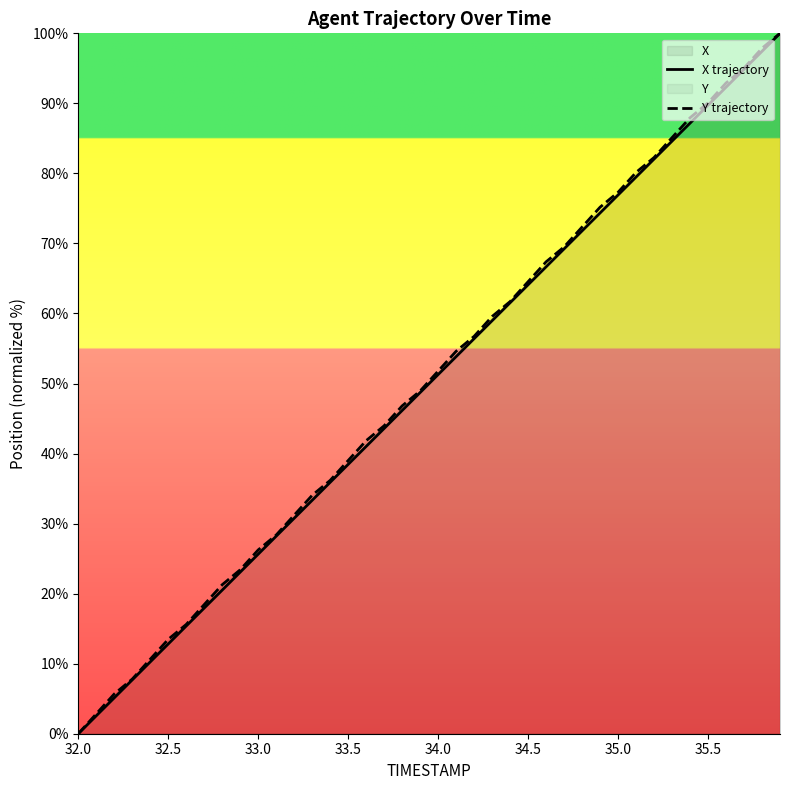

What is the maximum value shown in the chart?

100.0